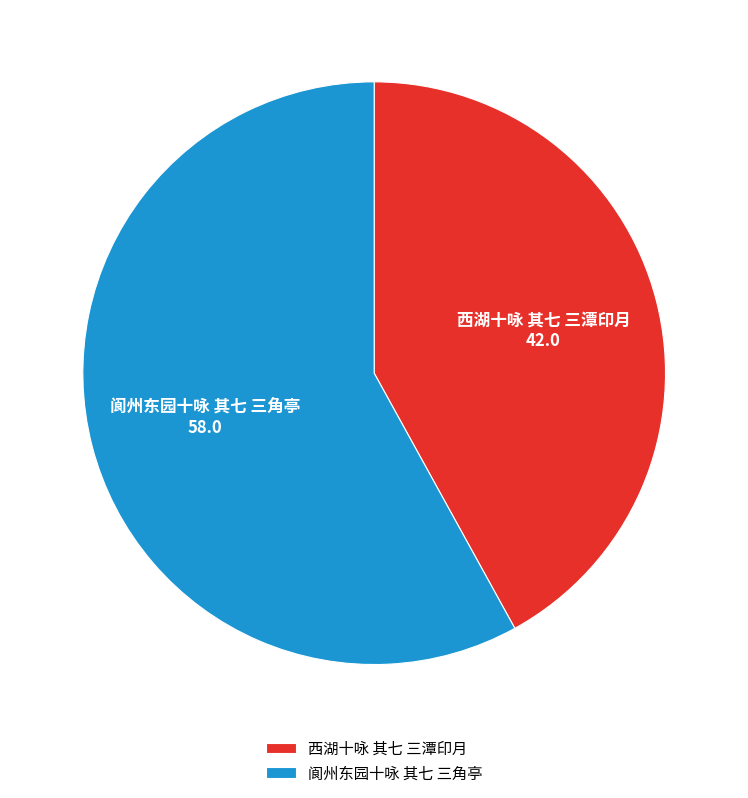

What is the ratio of the value at 阆州东园十咏 其七 三角亭 to the value at 西湖十咏 其七 三潭印月?

1.4